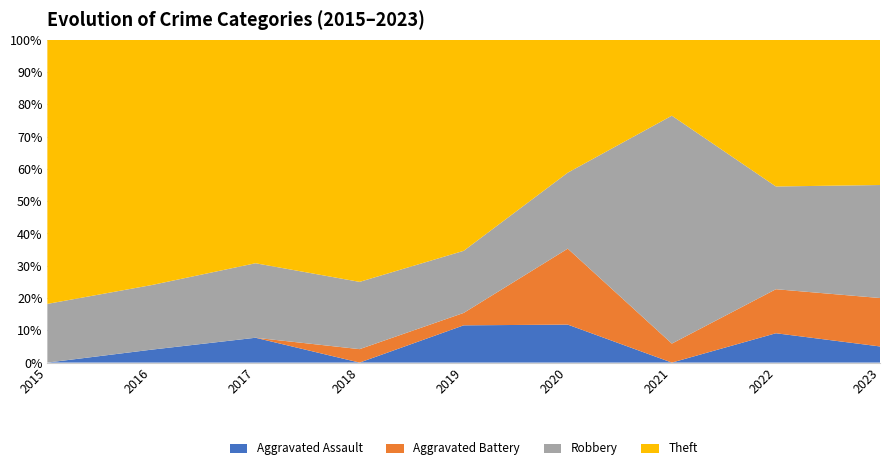

Reading left to right, list all the values displayed in this chart.

Aggravated Assault: 0	1	2	0	3	2	0	2	1
Aggravated Battery: 0	0	0	1	1	4	1	3	3
Robbery: 4	5	6	5	5	4	12	7	7
Theft: 18	19	18	18	17	7	4	10	9